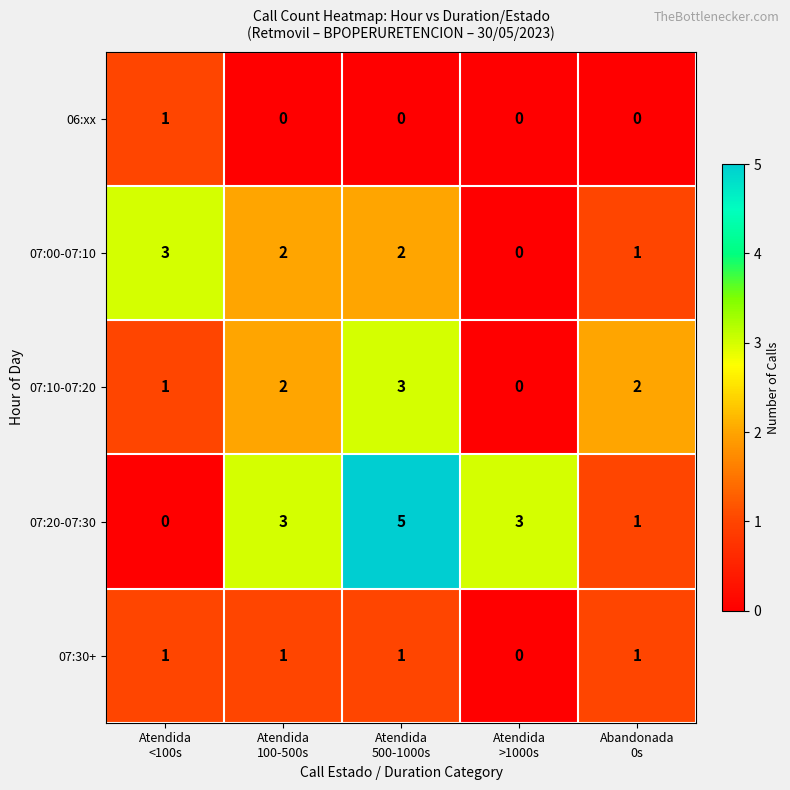

How many 07:00-07:10 values are between 1 and 2?

3